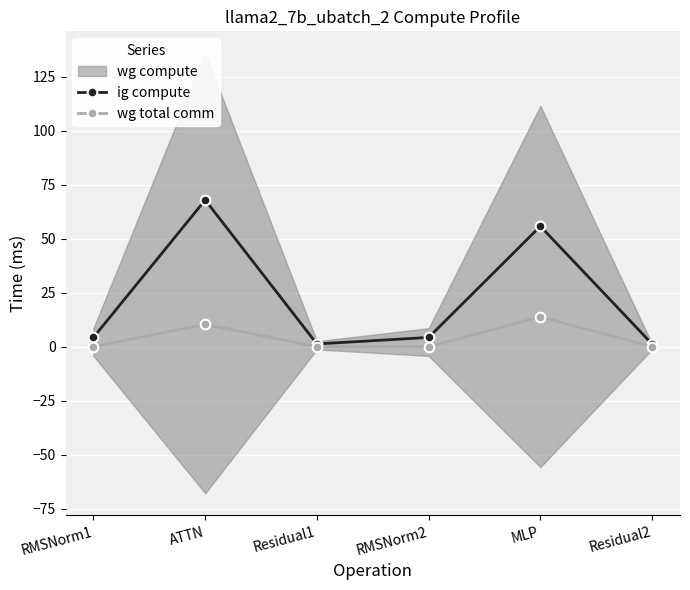

At how many categories does at least one series exceed 8?

2